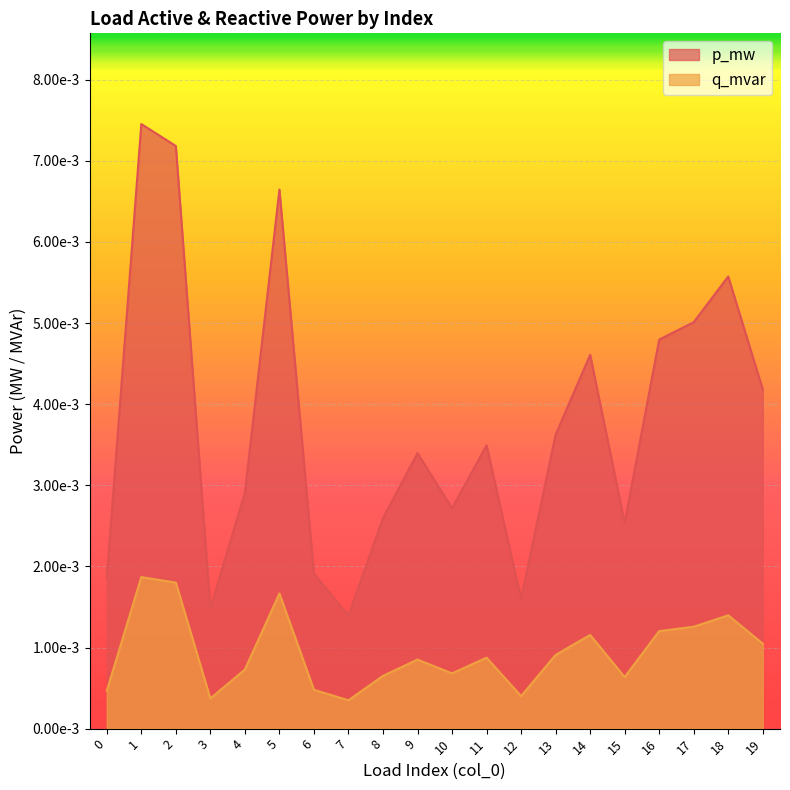

The value of q_mvar at 2 is 0.0. True or false?

False